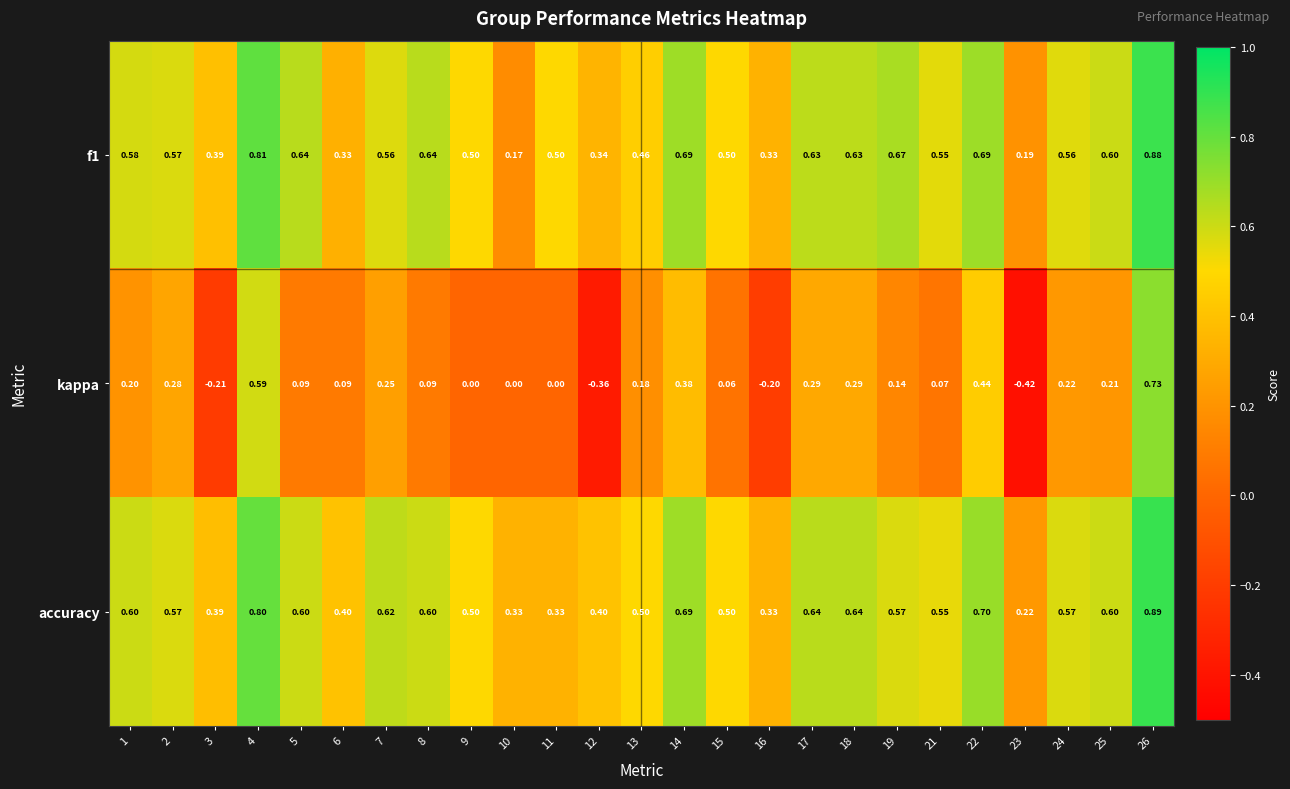

Which series has the largest range (max minus min)?

kappa